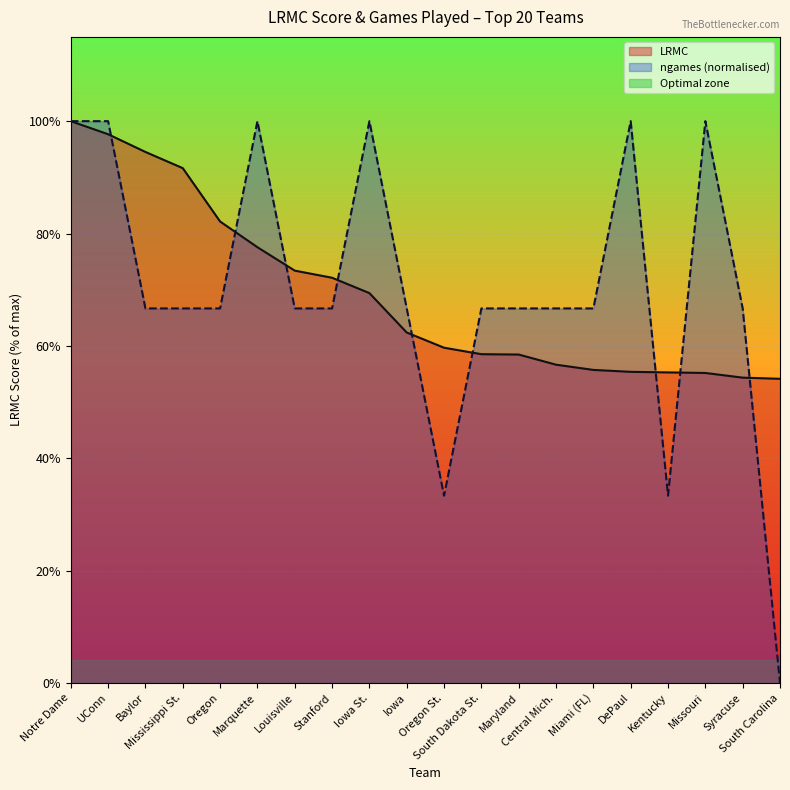

Where do ngames and LRMC first cross each other?

UConn and Baylor